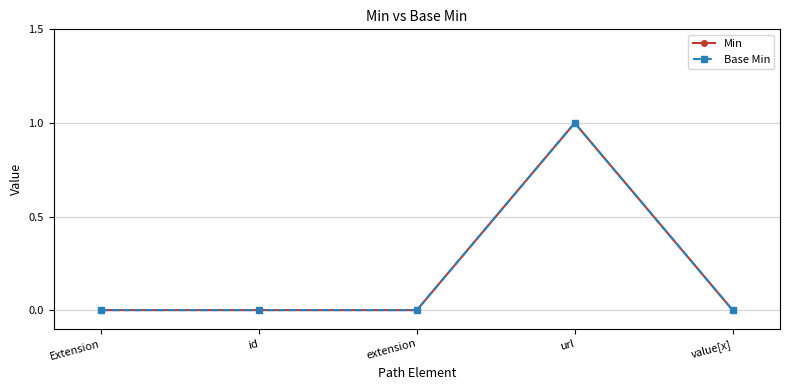

True or false: Min and Base Min cross at least once.

False